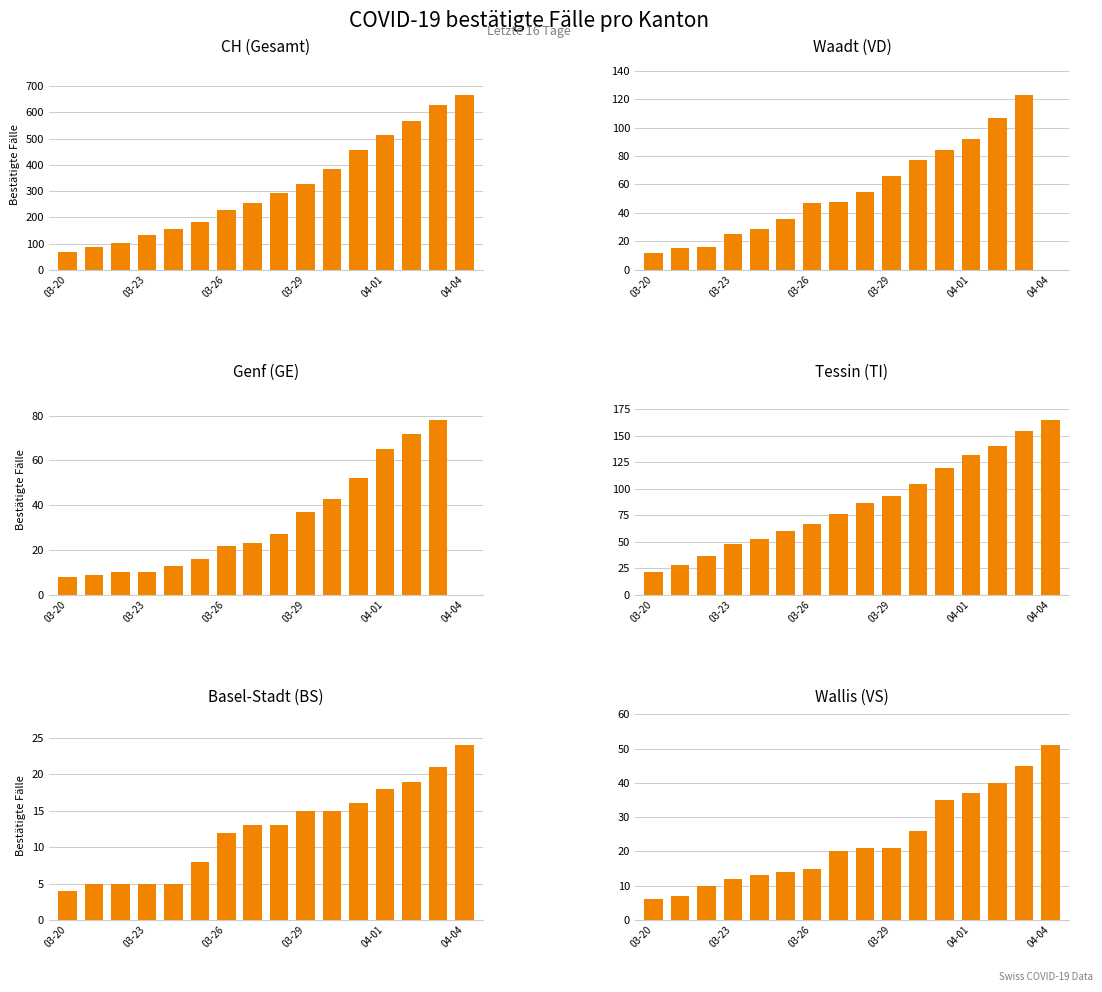

At how many categories does at least one series exceed 291?

8